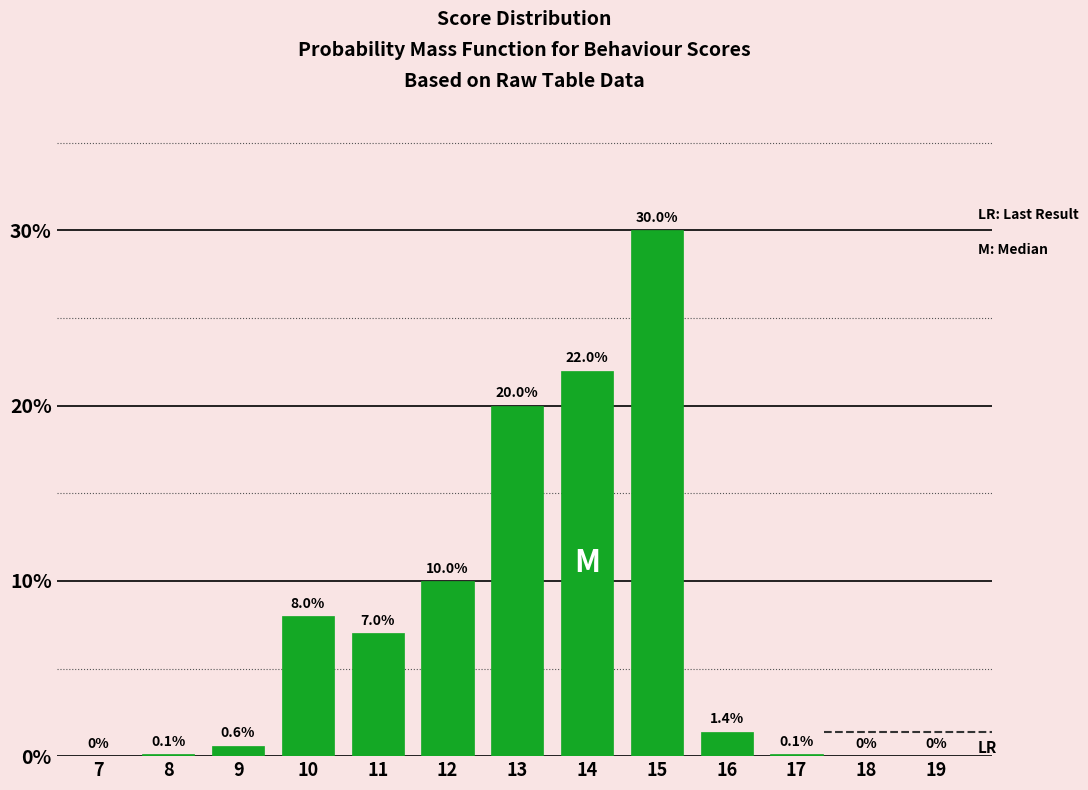

Reading left to right, extract all data points from this chart.

7=0.0	8=0.1	9=0.6	10=8.0	11=7.0	12=10.0	13=20.0	14=22.0	15=30.0	16=1.4	17=0.1	18=0.0	19=0.0